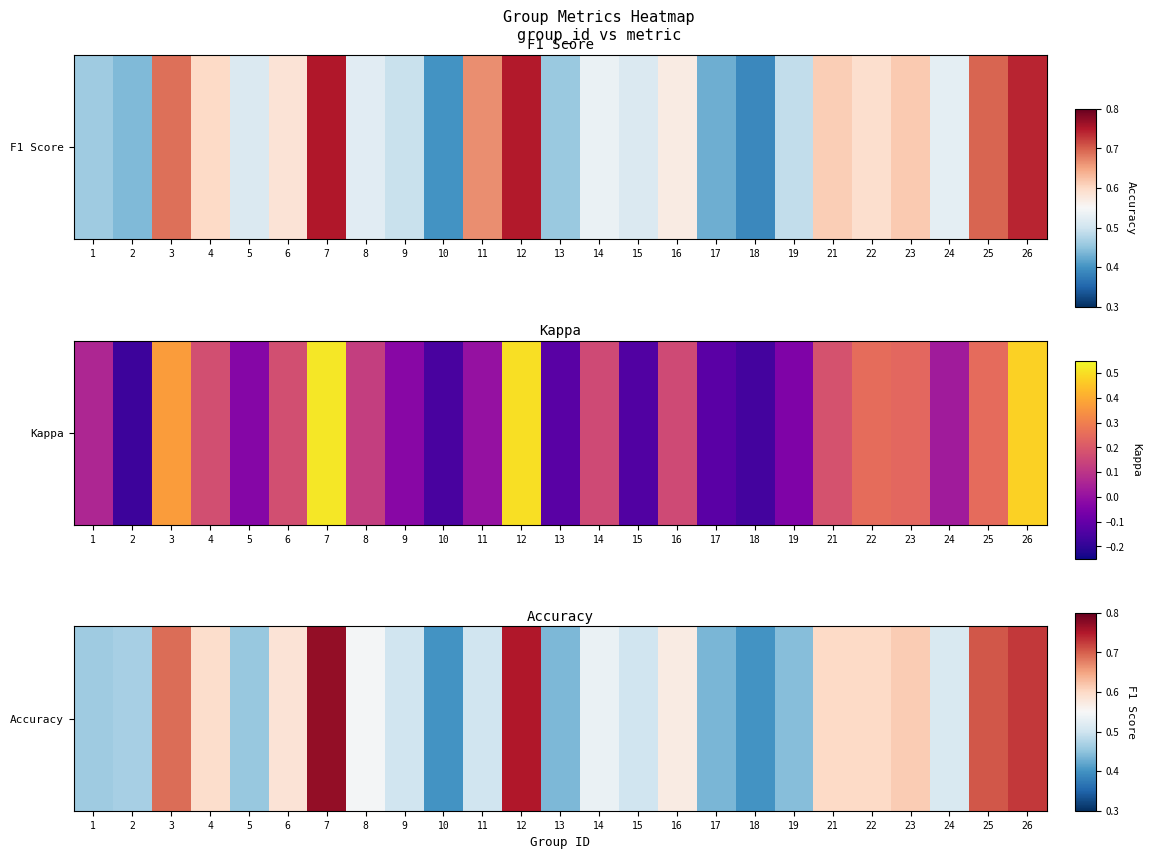

Rank the categories by value from highest to lowest.

7, 12, 26, 25, 3, 23, 21, 22, 4, 6, 16, 8, 14, 24, 9, 11, 15, 2, 1, 5, 19, 13, 17, 10, 18